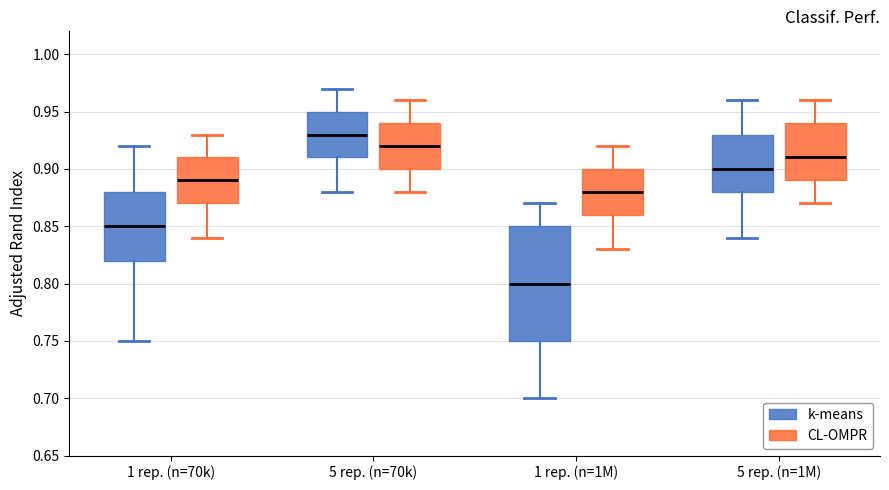

Which box is the tallest, from its lower edge to its upper edge?

1 rep. (n=1M) (k-means)